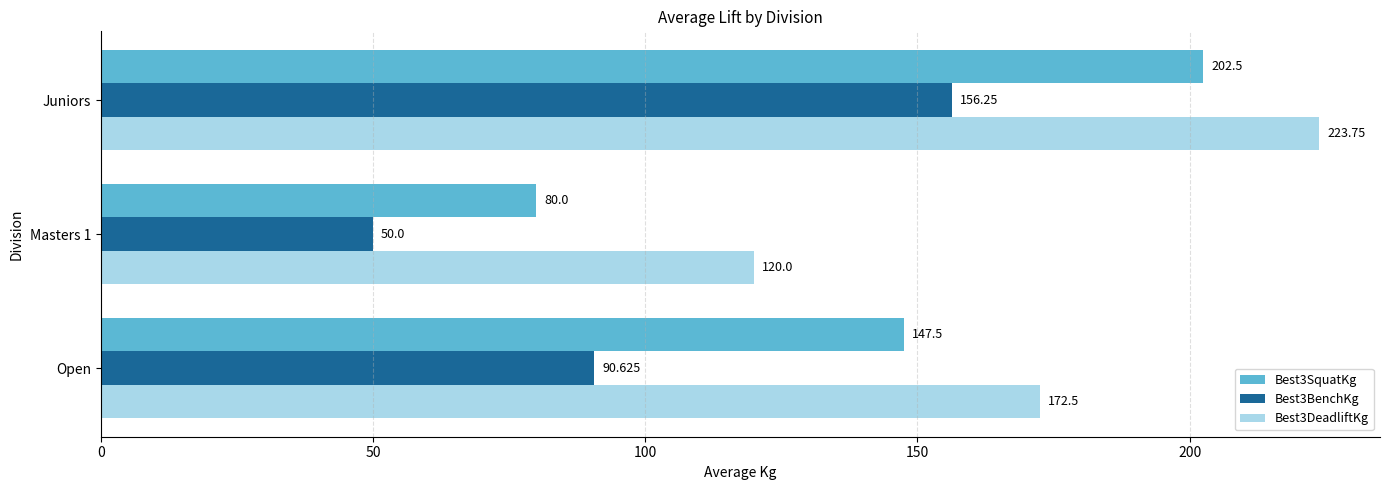

Which category has the highest value across all series?

Juniors